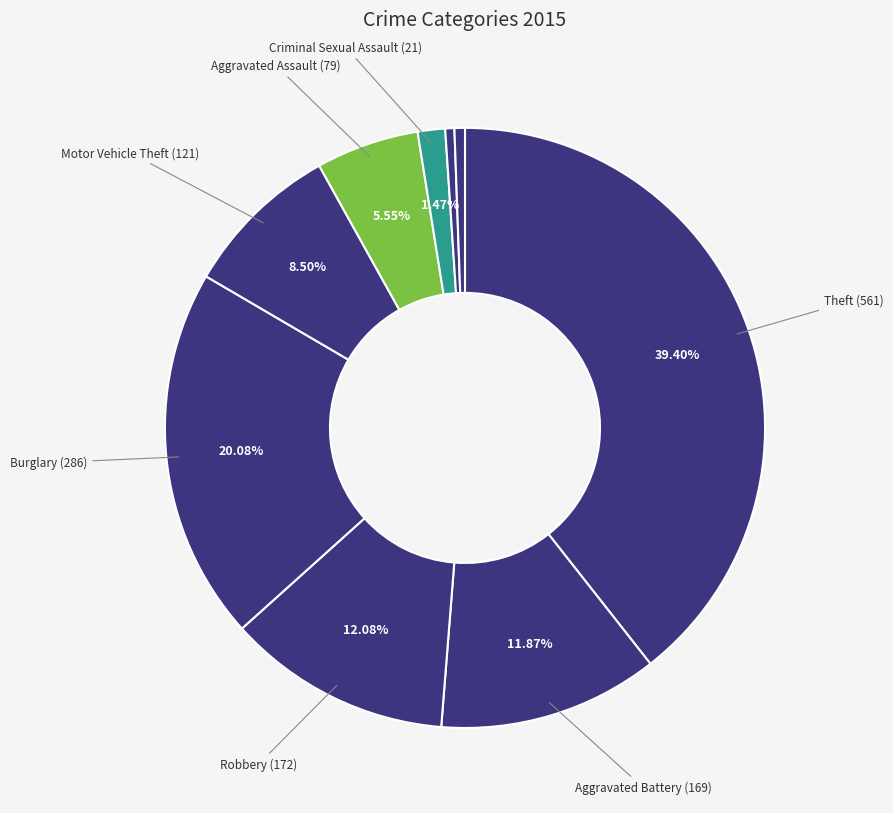

Count the number of slices in the pie.

9